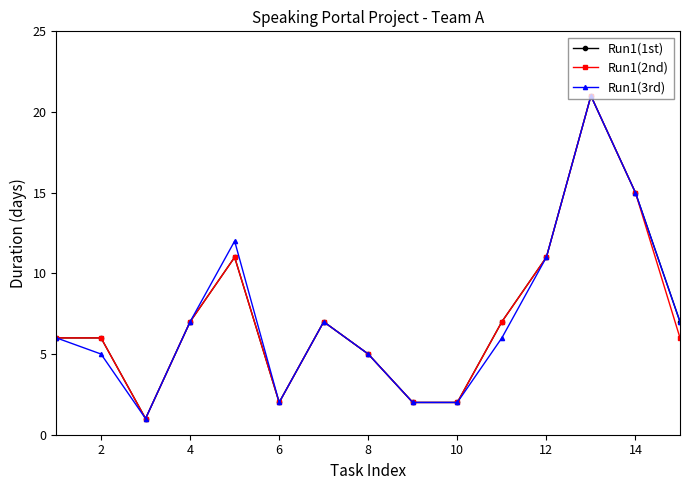

At how many categories does at least one series exceed 9?

4